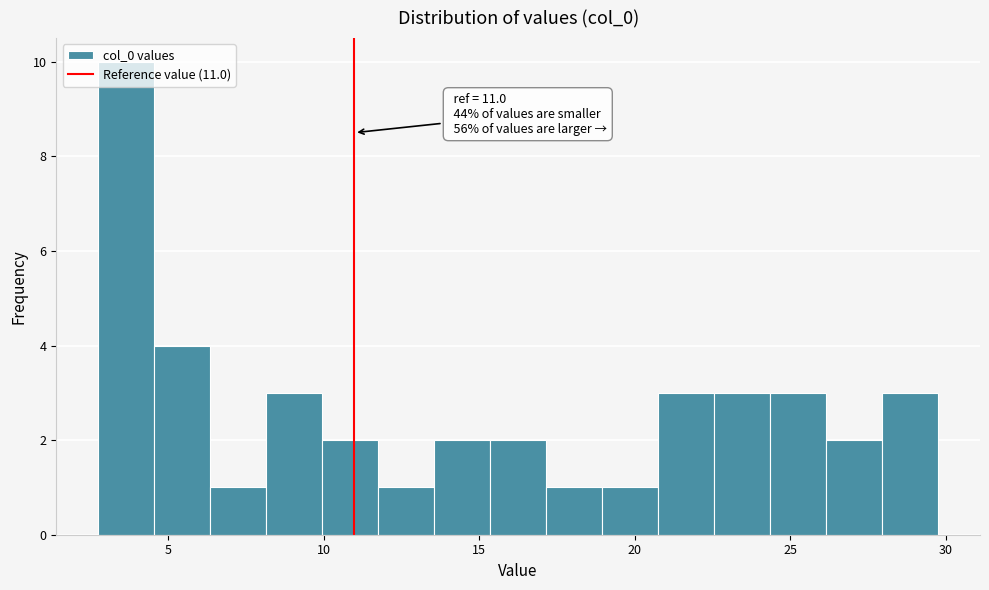

Read against the x-axis, roughly where is the centre of the tallest bar?

3.5